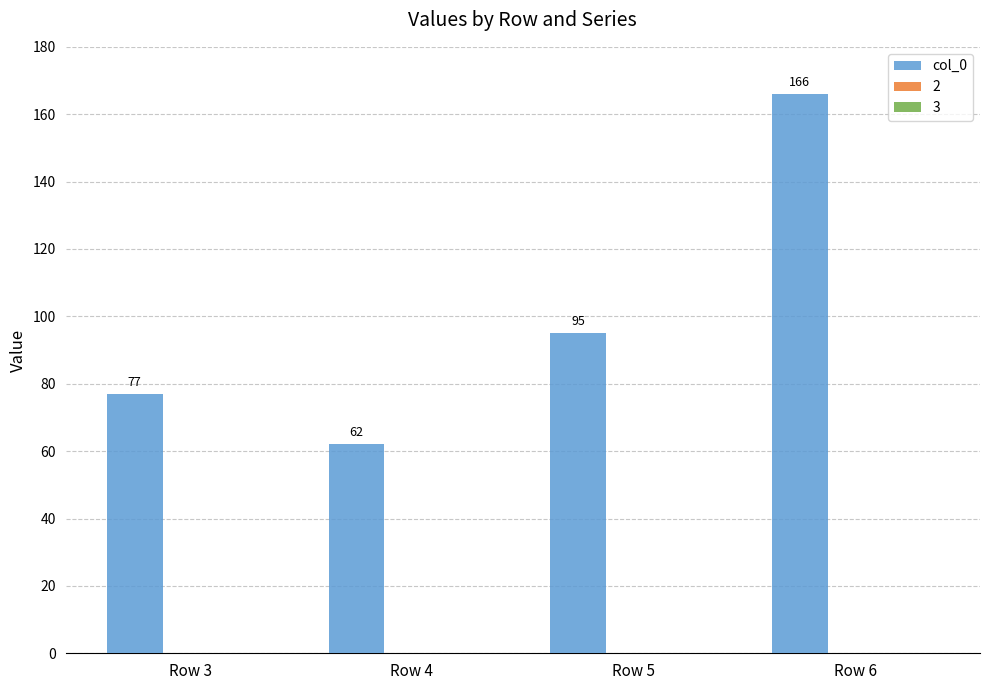

What is the difference between the values at Row 6 and Row 5?

71